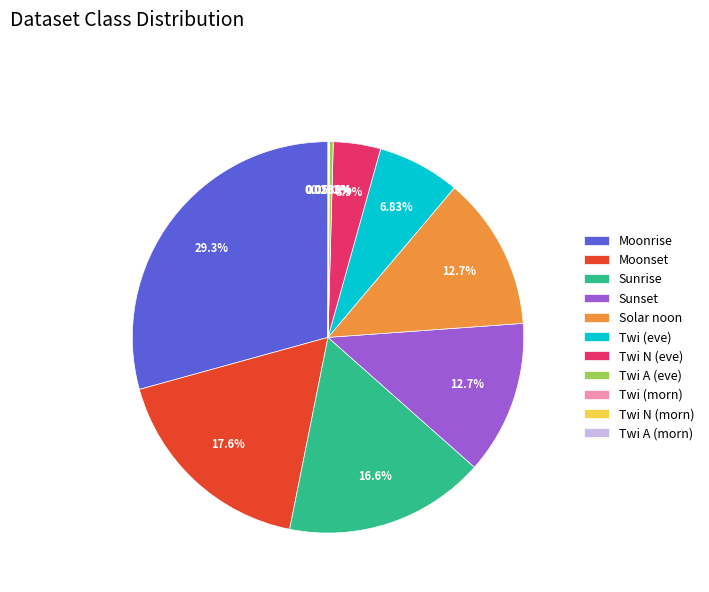

Which has a higher value, Moonrise or Sunset?

Moonrise